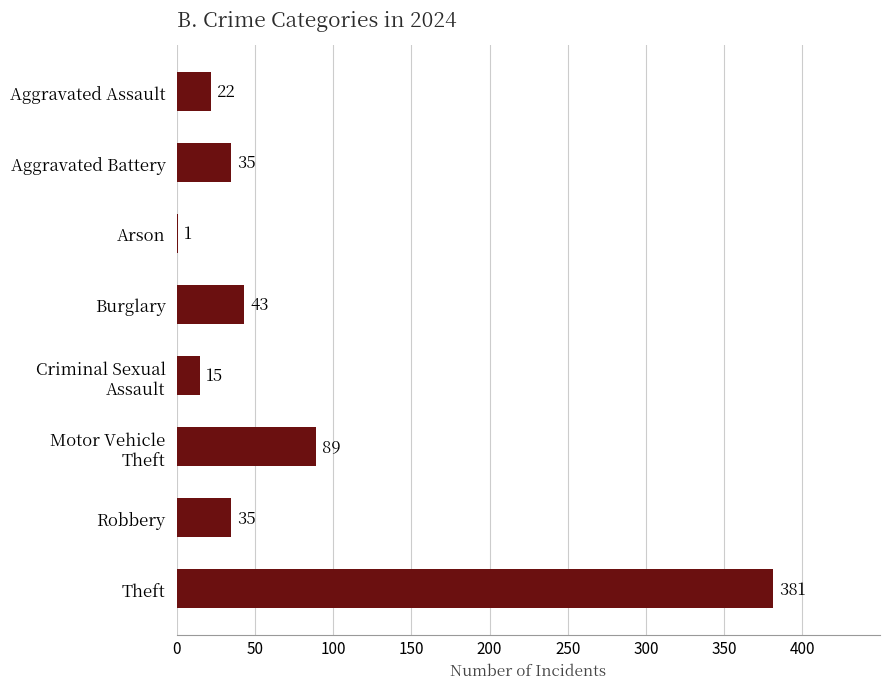

Is it true that the value at Aggravated Battery is 35?

True